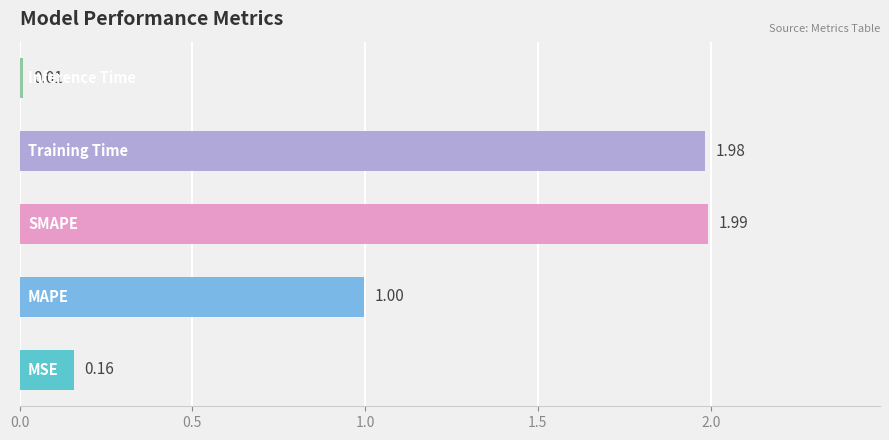

What is the sum of all values?

5.1